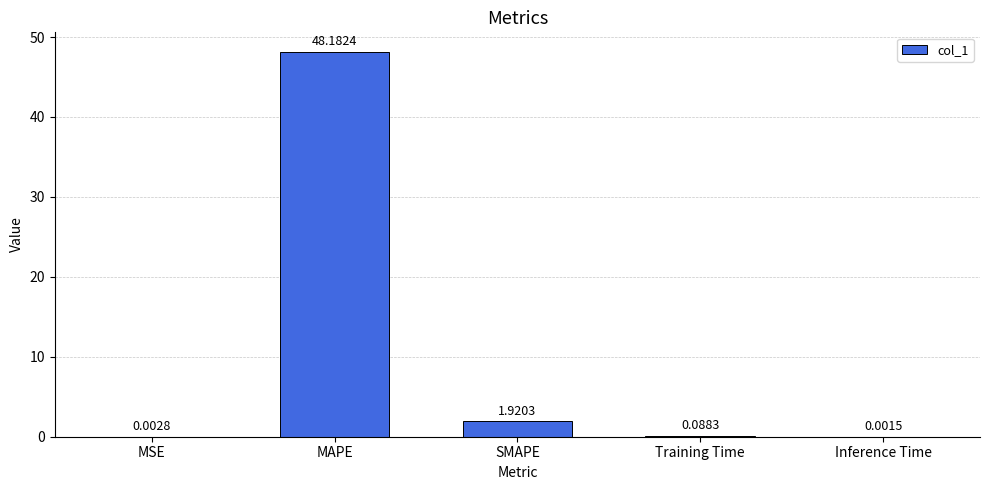

What is the greatest value displayed?

48.2